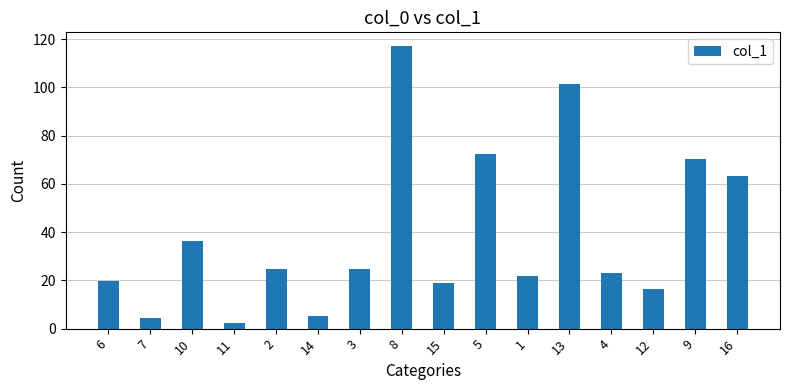

What is the value of the 16th bar from the left?

63.3